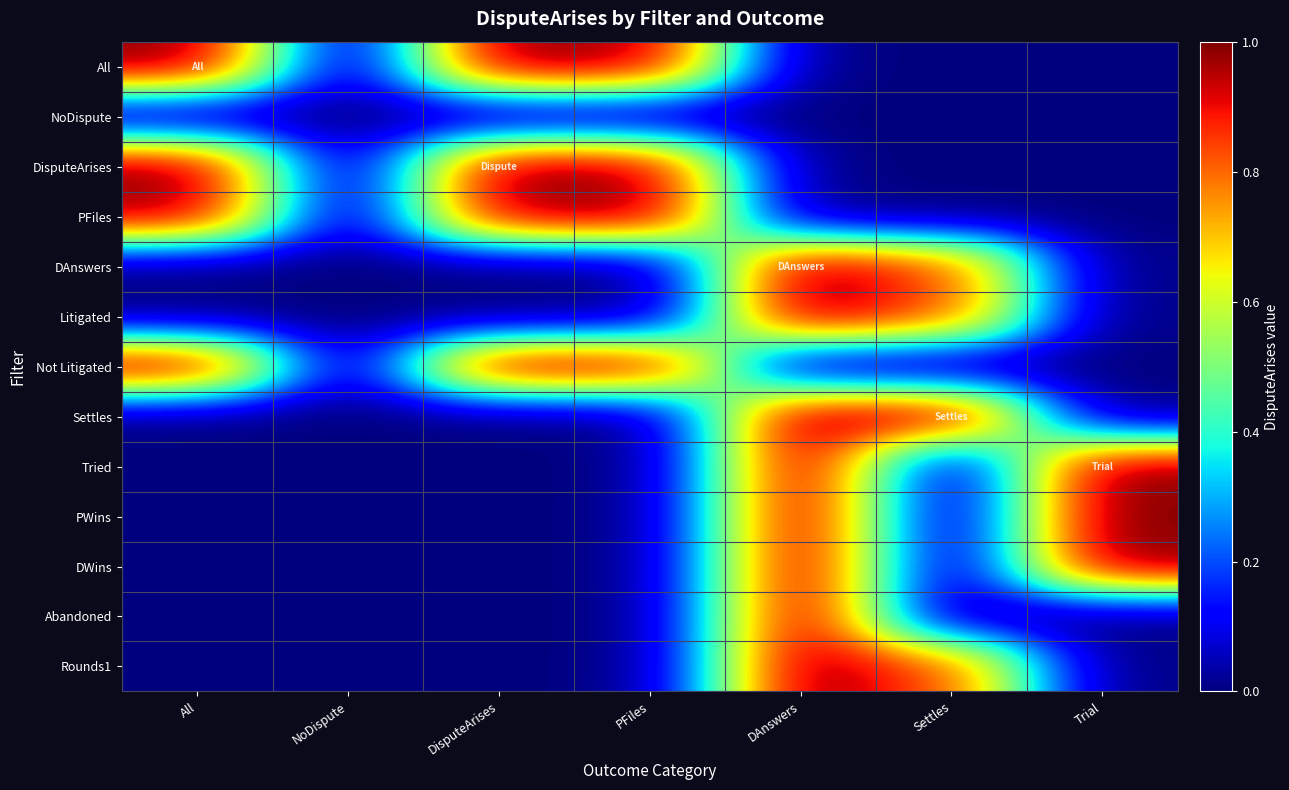

Reading right to left, what are all the values shown in this chart?

All: Trial=0.0	Settles=0.0	DAnswers=0.0	PFiles=1.0	DisputeArises=1.0	NoDispute=0.0	All=1.0
NoDispute: Trial=0.0	Settles=0.0	DAnswers=0.0	PFiles=0.0	DisputeArises=0.0	NoDispute=0.0	All=0.0
DisputeArises: Trial=0.0	Settles=0.0	DAnswers=0.0	PFiles=1.0	DisputeArises=1.0	NoDispute=0.0	All=1.0
PFiles: Trial=0.0	Settles=0.0	DAnswers=0.0	PFiles=1.0	DisputeArises=1.0	NoDispute=0.0	All=1.0
DAnswers: Trial=0.0	Settles=0.8	DAnswers=1.0	PFiles=0.0	DisputeArises=0.0	NoDispute=0.0	All=0.0
Litigated: Trial=0.0	Settles=0.8	DAnswers=1.0	PFiles=0.0	DisputeArises=0.0	NoDispute=0.0	All=0.0
Not Litigated: Trial=0.0	Settles=0.0	DAnswers=0.0	PFiles=1.0	DisputeArises=1.0	NoDispute=0.0	All=1.0
Settles: Trial=0.0	Settles=1.0	DAnswers=1.0	PFiles=0.0	DisputeArises=0.0	NoDispute=0.0	All=0.0
Tried: Trial=1.0	Settles=0.0	DAnswers=1.0	PFiles=0.0	DisputeArises=0.0	NoDispute=0.0	All=0.0
PWins: Trial=1.0	Settles=0.0	DAnswers=1.0	PFiles=0.0	DisputeArises=0.0	NoDispute=0.0	All=0.0
DWins: Trial=1.0	Settles=0.0	DAnswers=1.0	PFiles=0.0	DisputeArises=0.0	NoDispute=0.0	All=0.0
Abandoned: Trial=0.0	Settles=0.0	DAnswers=1.0	PFiles=0.0	DisputeArises=0.0	NoDispute=0.0	All=0.0
Rounds1: Trial=0.0	Settles=0.8	DAnswers=1.0	PFiles=0.0	DisputeArises=0.0	NoDispute=0.0	All=0.0